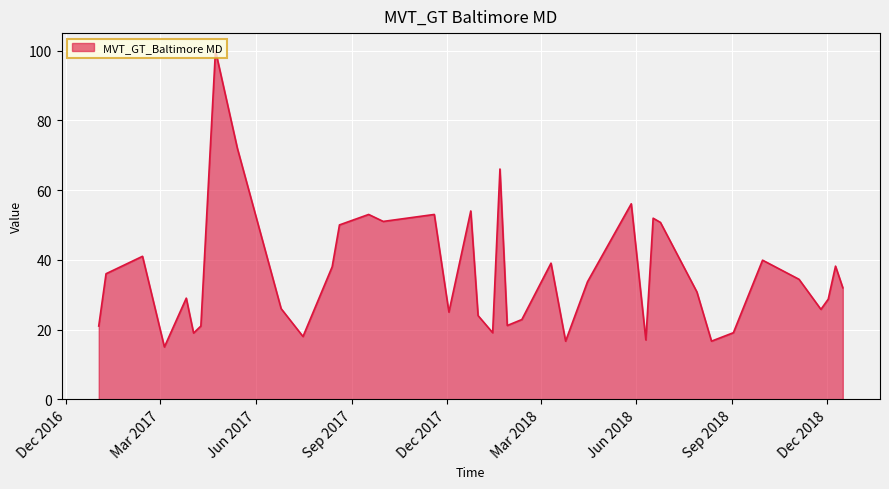

What is the minimum value shown in the chart?

15.0